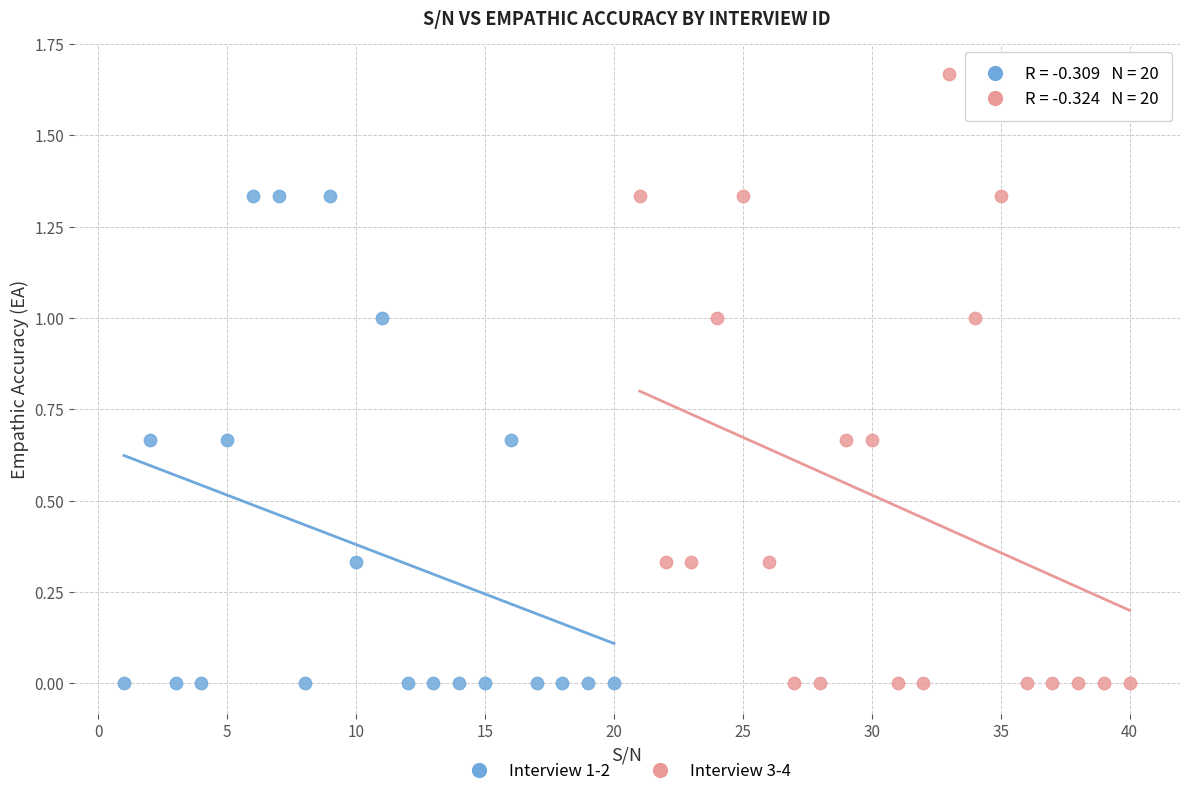

Which series has the widest spread of Y values?

Interview 3-4